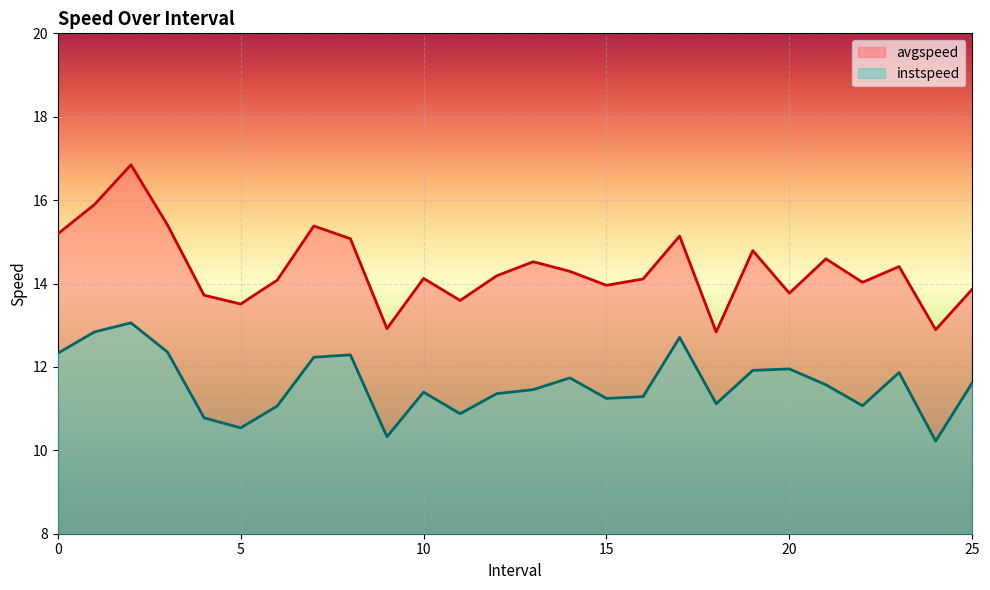

Which label corresponds to the smallest value in the chart?

24.0